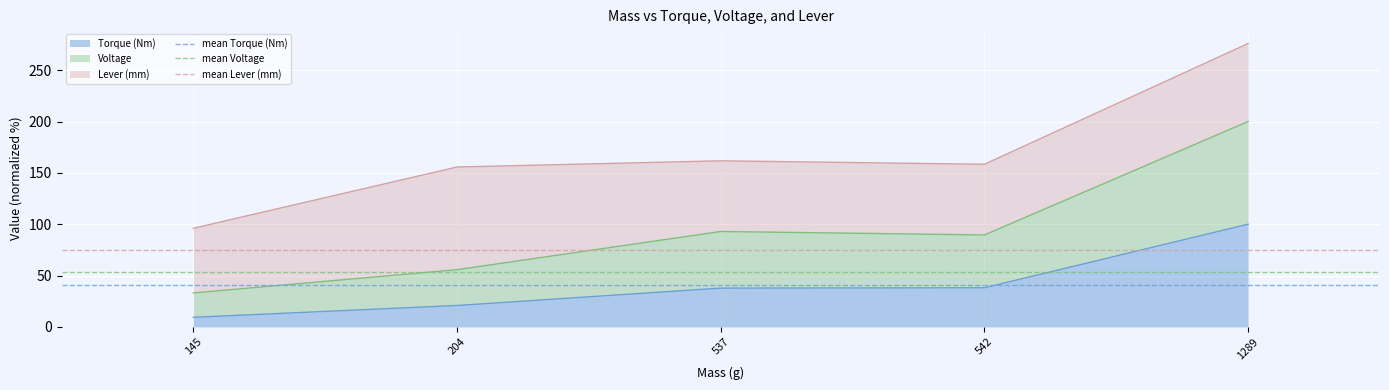

What is the sum of the mean Voltage values at 145 and 204?

106.1